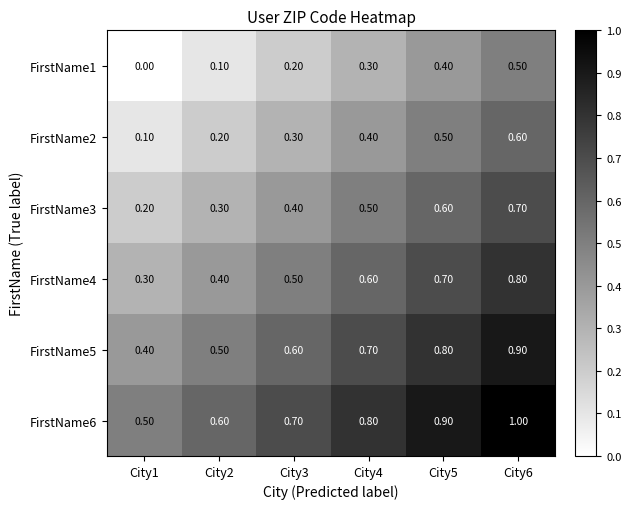

Rank the series by their maximum value, from lowest to highest.

FirstName1, FirstName2, FirstName3, FirstName4, FirstName5, FirstName6